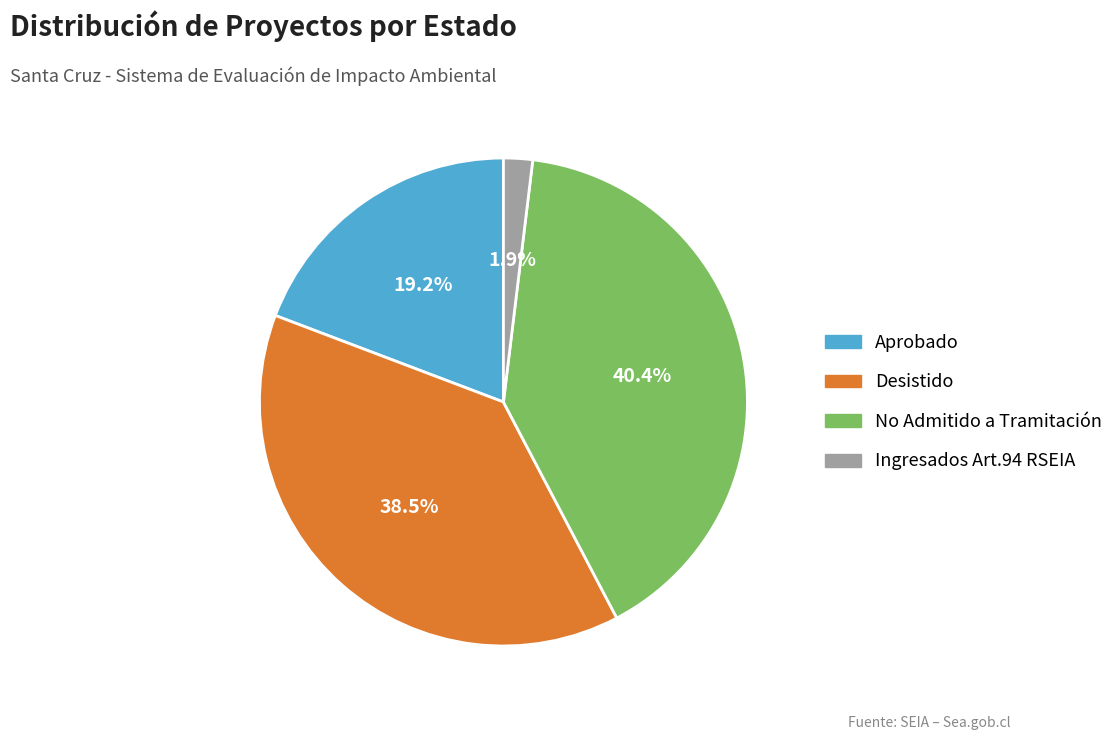

How many segments does this pie chart have?

4